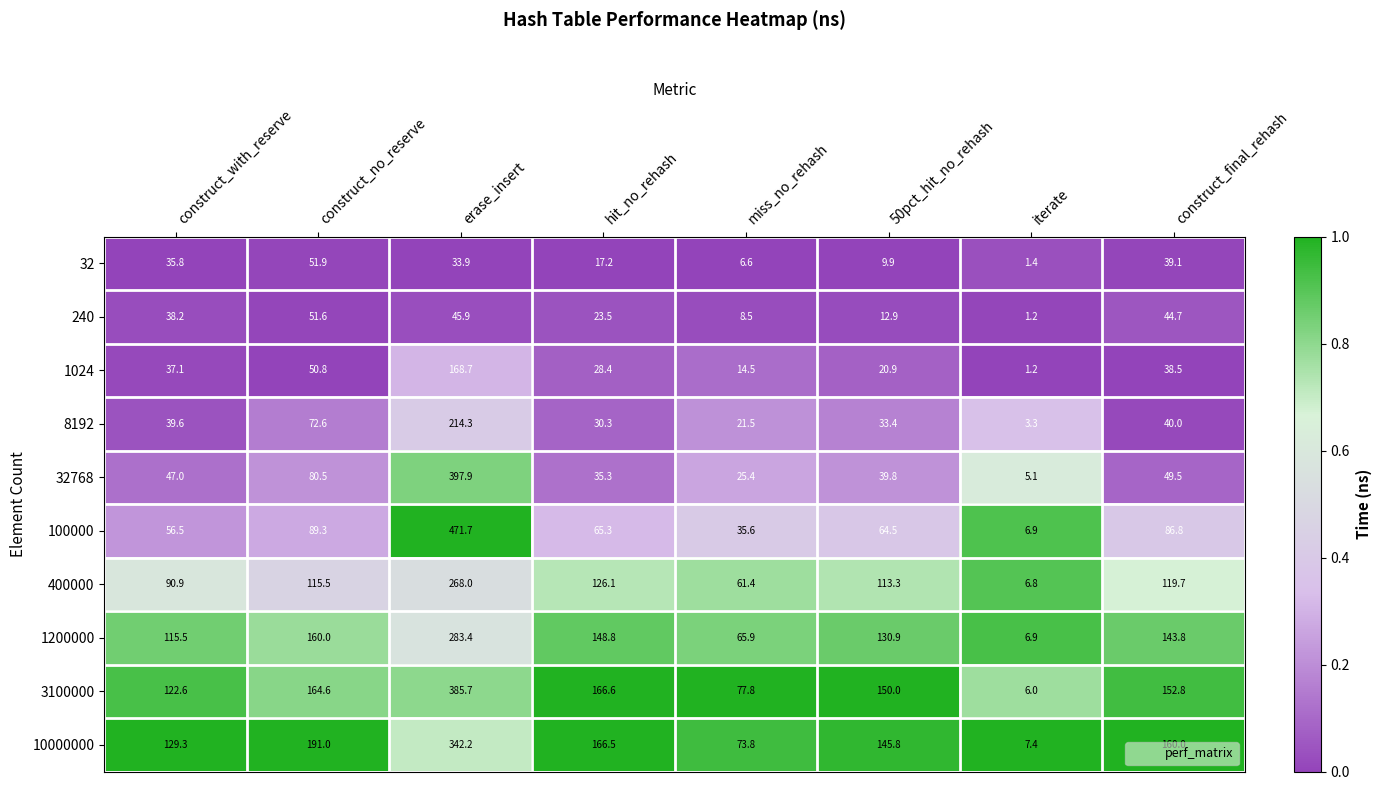

Which category has the highest value across all series?

erase_insert